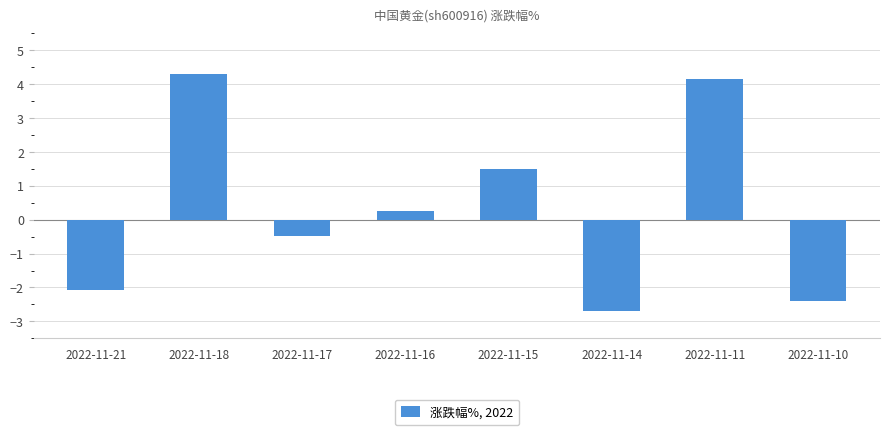

List the labels in order of value, smallest first.

2022-11-14, 2022-11-10, 2022-11-21, 2022-11-17, 2022-11-16, 2022-11-15, 2022-11-11, 2022-11-18